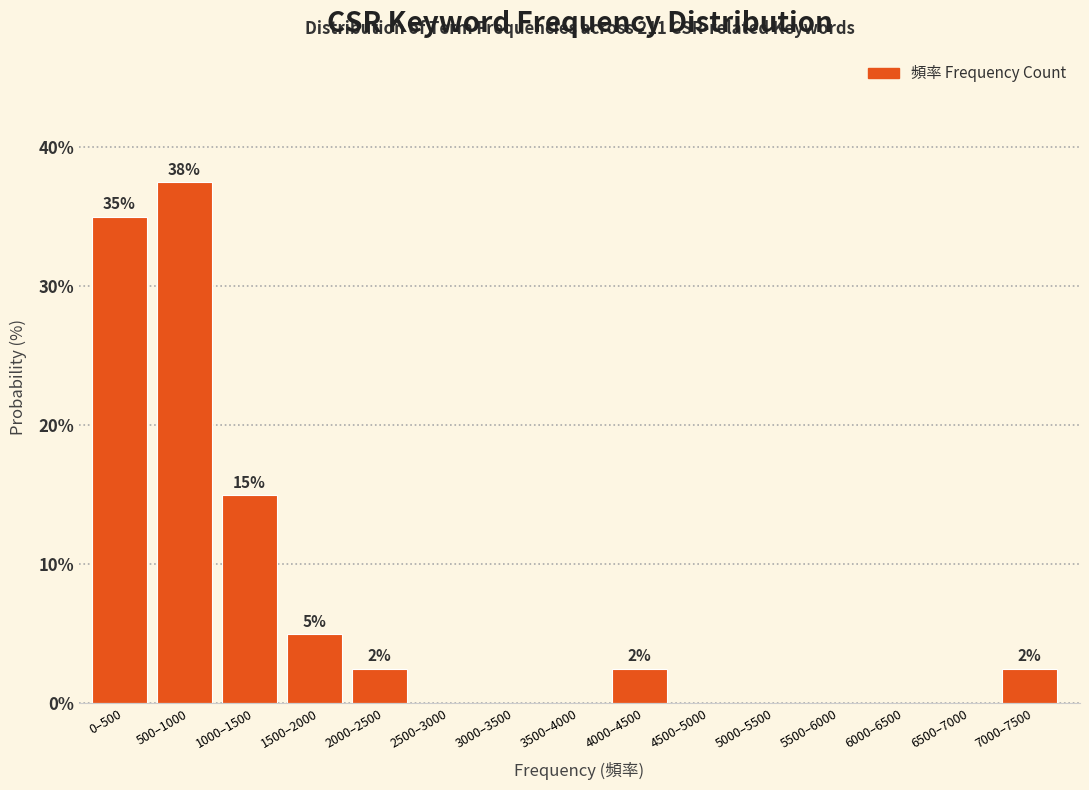

Reading left to right, transcribe all the data shown in this chart.

0–500=35.0	500–1000=37.5	1000–1500=15.0	1500–2000=5.0	2000–2500=2.5	2500–3000=0.0	3000–3500=0.0	3500–4000=0.0	4000–4500=2.5	4500–5000=0.0	5000–5500=0.0	5500–6000=0.0	6000–6500=0.0	6500–7000=0.0	7000–7500=2.5